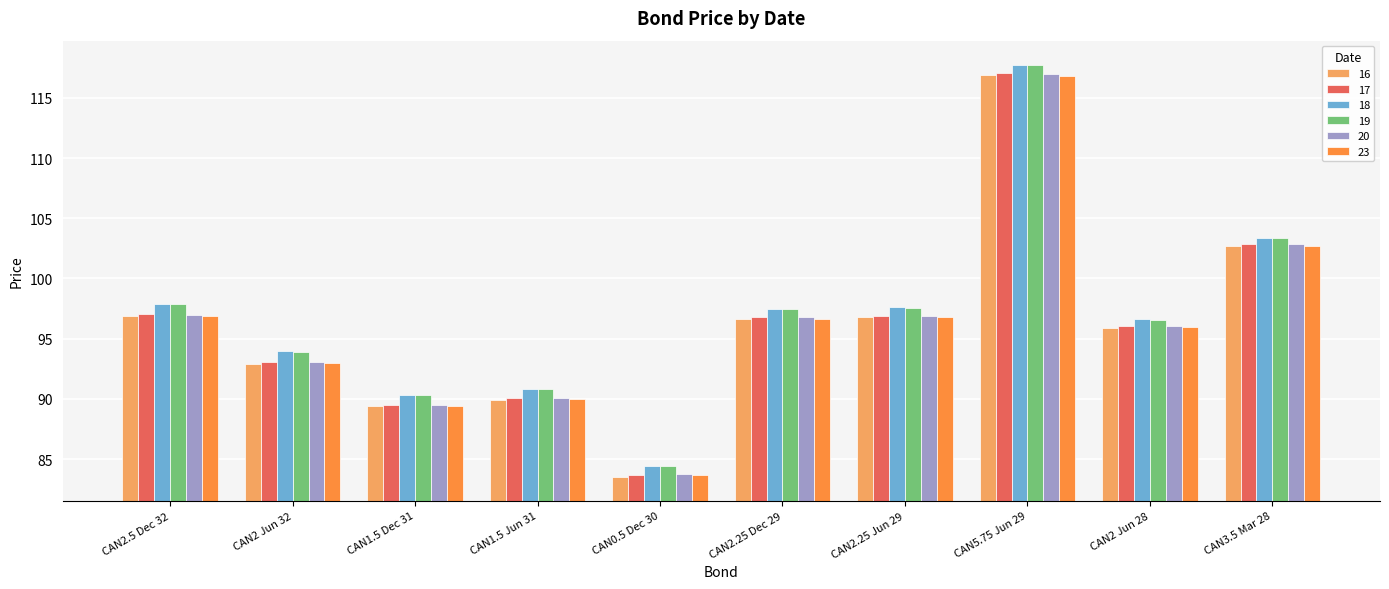

At which label does 17 reach its peak?

CAN5.75 Jun 29